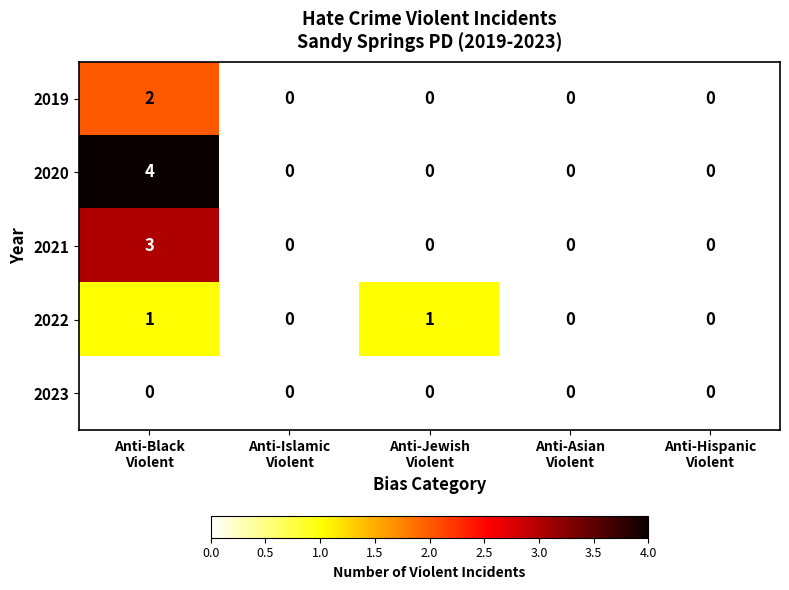

What is the difference between the maximum and minimum values in the 2020 series?

4